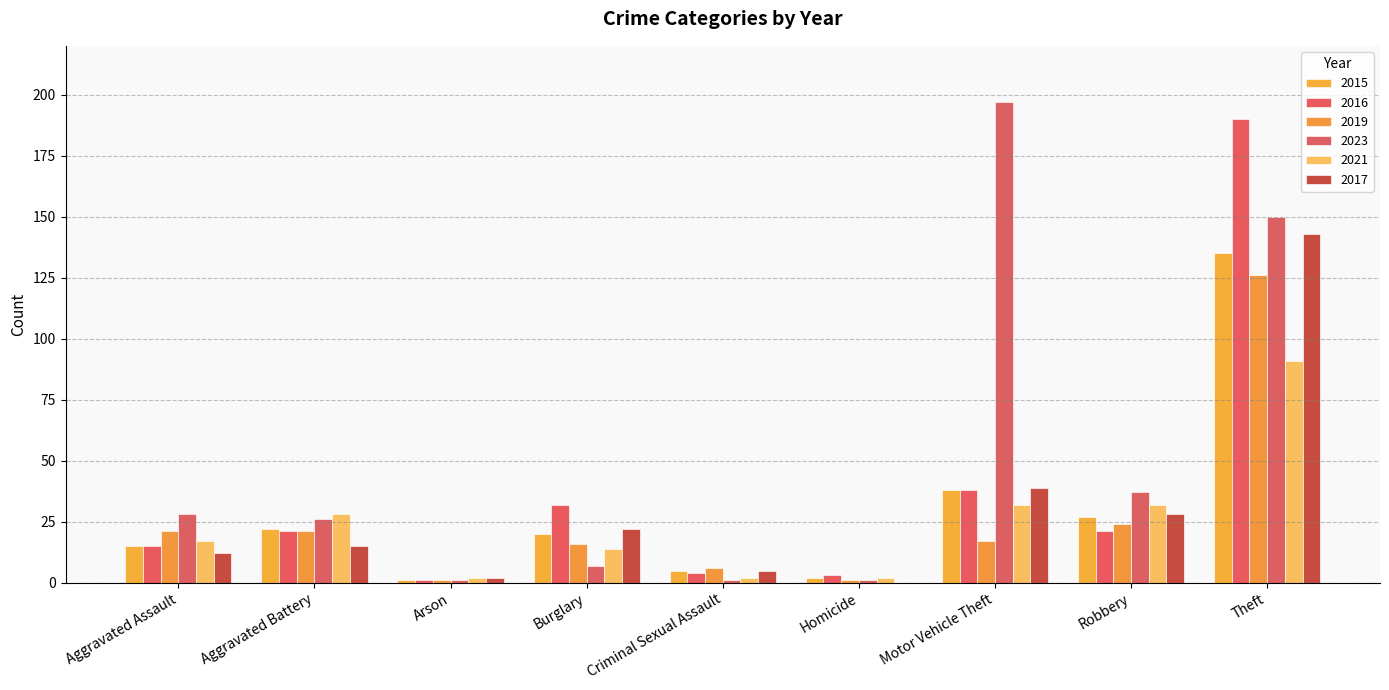

At which label does 2015 reach its peak?

Theft